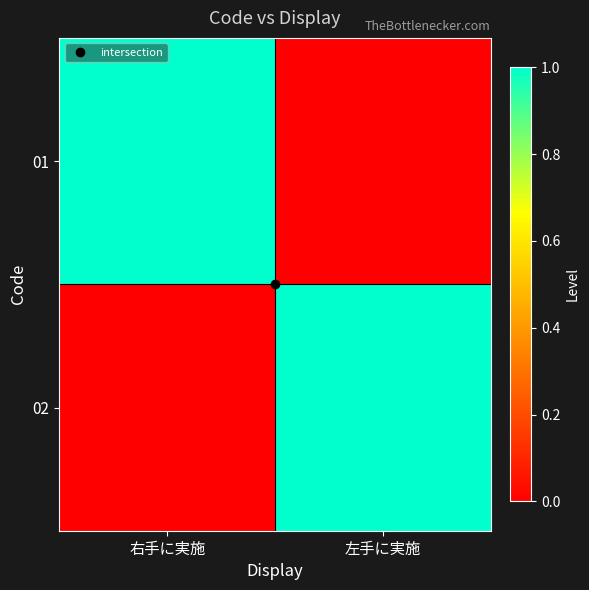

Which has a higher value, 左手に実施 or 右手に実施?

右手に実施